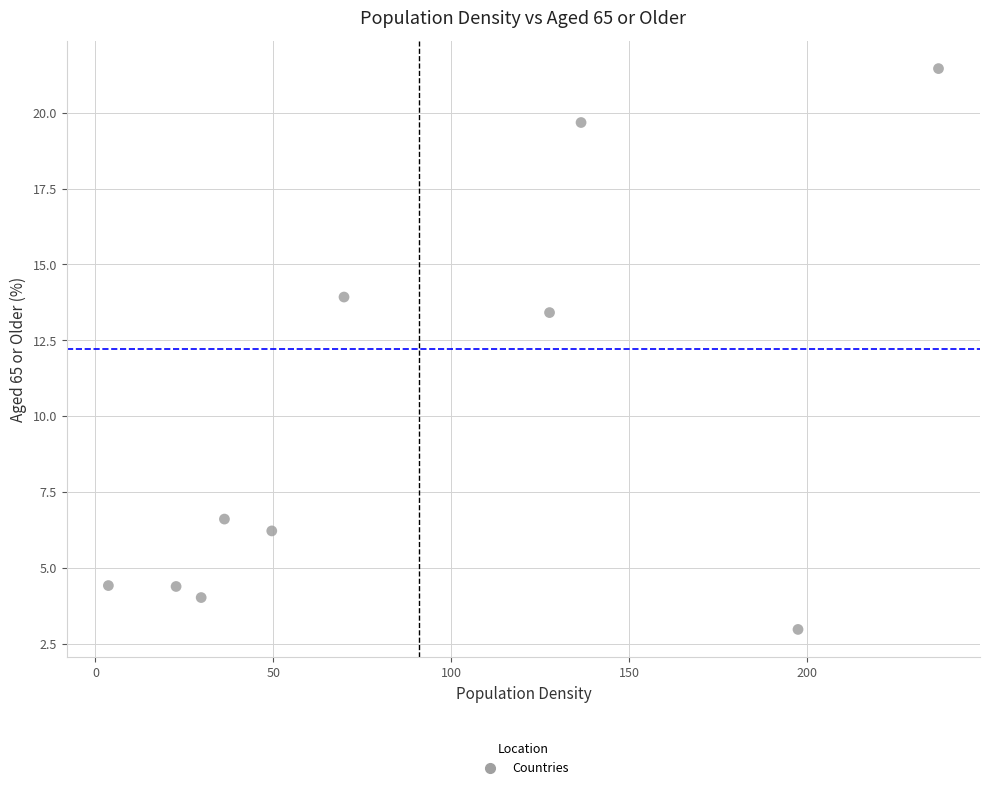

What Y value in the scatter plot is closest to 12?

13.4